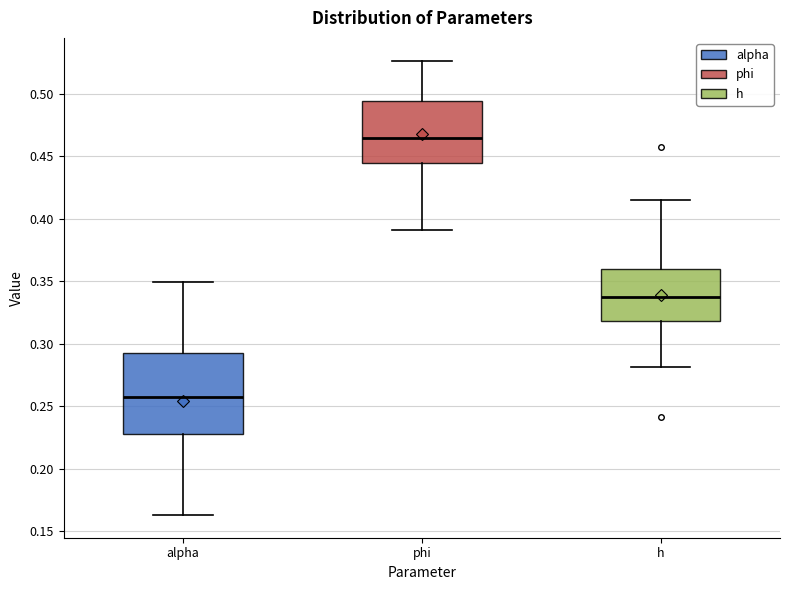

Comparing the boxes themselves (not the whiskers), which one is the tallest?

alpha